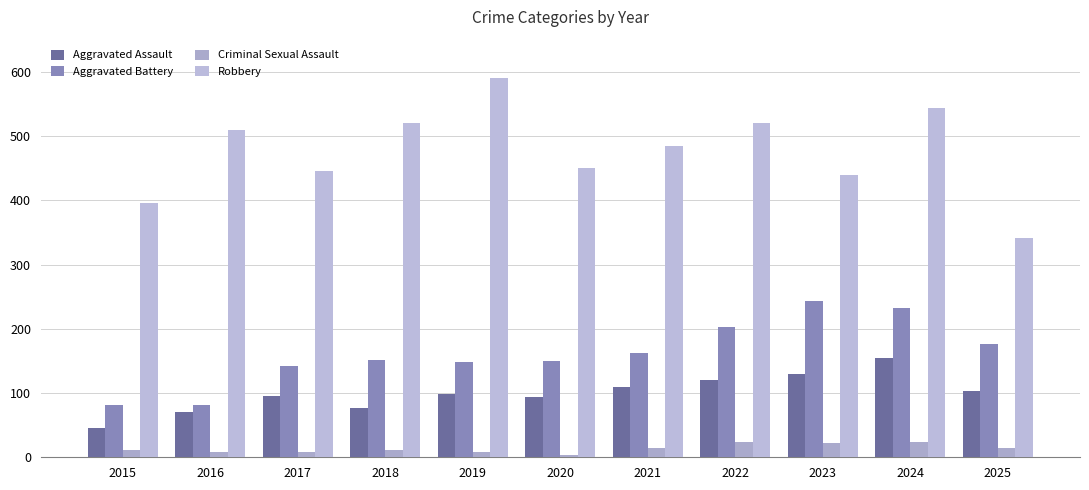

How many groups of bars are there?

11